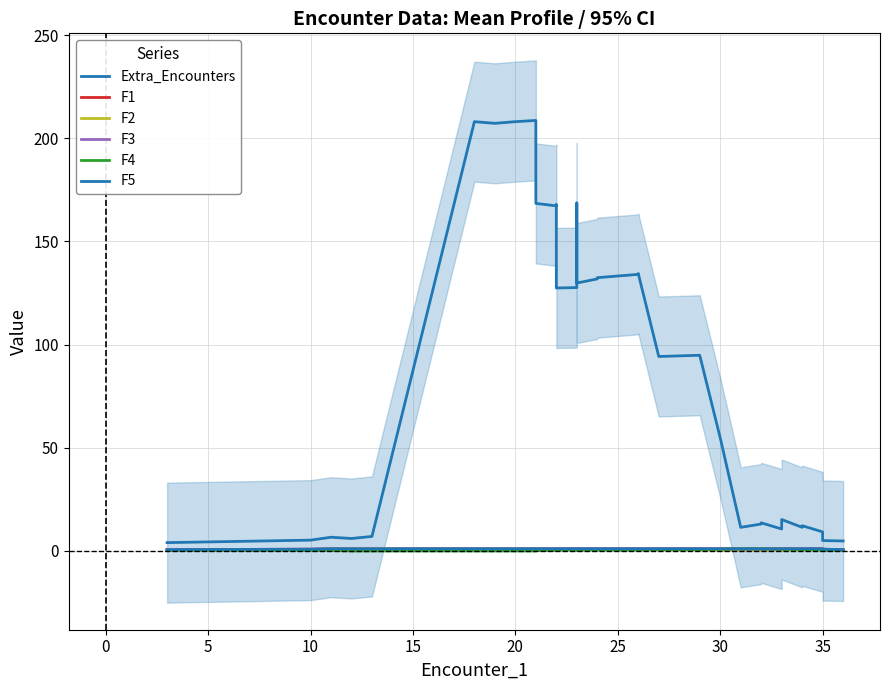

Reading left to right, extract all data points from this chart.

Extra_Encounters: 4.0	5.2	6.6	6.0	7.0	47.2	87.4	127.6	167.8	208.0	207.2	208.0	208.6	168.4	167.2	167.8	127.4	127.6	168.6	129.8	131.8	132.4	133.2	134.0	134.4	94.2	94.8	54.8	11.4	13.0	13.6	10.6	11.0	15.2	11.4	11.8	12.2	9.2	5.0	4.8
F1: 0.6	0.8	1.0	1.0	1.0	1.0	1.0	1.0	1.0	1.0	1.0	1.0	1.0	1.0	1.0	1.0	1.0	1.0	1.0	1.0	1.0	1.0	1.0	1.0	1.0	1.0	1.0	1.0	1.0	1.0	1.0	1.0	1.0	1.0	1.0	1.0	1.0	1.0	0.8	0.6
F2: 0.4	0.6	0.8	1.0	1.0	1.0	1.0	1.0	1.0	1.0	1.0	1.0	1.0	0.8	0.8	0.8	0.6	0.6	0.8	0.6	0.6	0.6	0.6	0.6	0.6	0.4	0.4	0.2	0.2	0.2	0.2	0.4	0.4	0.2	0.4	0.4	0.4	0.6	0.6	0.4
F3: 0.6	0.8	1.0	1.0	1.0	1.0	1.0	1.0	1.0	1.0	1.0	1.0	1.0	1.0	1.0	1.0	1.0	1.0	1.0	1.0	1.0	1.0	1.0	1.0	1.0	1.0	1.0	1.0	0.8	0.8	0.8	0.8	0.8	1.0	1.0	1.0	1.0	1.0	0.8	0.6
F4: 0.2	0.2	0.2	0.0	0.0	0.0	0.0	0.0	0.0	0.0	0.0	0.0	0.0	0.2	0.2	0.2	0.4	0.4	0.2	0.4	0.4	0.4	0.4	0.4	0.4	0.6	0.6	0.8	1.0	1.0	1.0	0.8	0.8	0.8	0.6	0.6	0.6	0.4	0.2	0.2
F5: 0.6	0.8	1.0	1.0	1.0	1.0	1.0	1.0	1.0	1.0	1.0	1.0	1.0	1.0	1.0	1.0	1.0	1.0	1.0	1.0	1.0	1.0	1.0	1.0	1.0	1.0	1.0	1.0	1.0	1.0	1.0	1.0	1.0	1.0	1.0	1.0	1.0	1.0	0.8	0.6